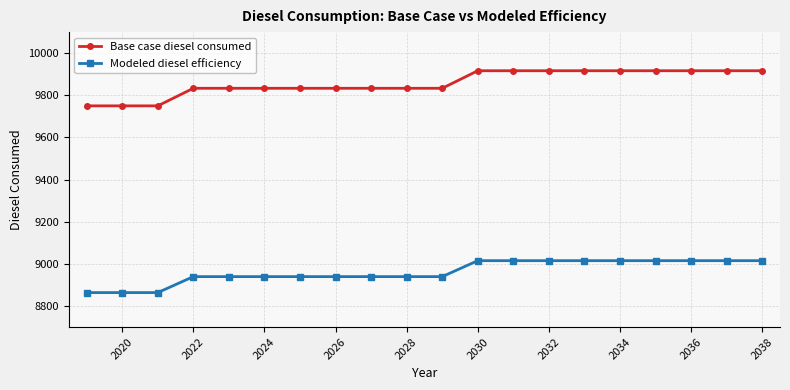

How many lines are shown in the chart?

2